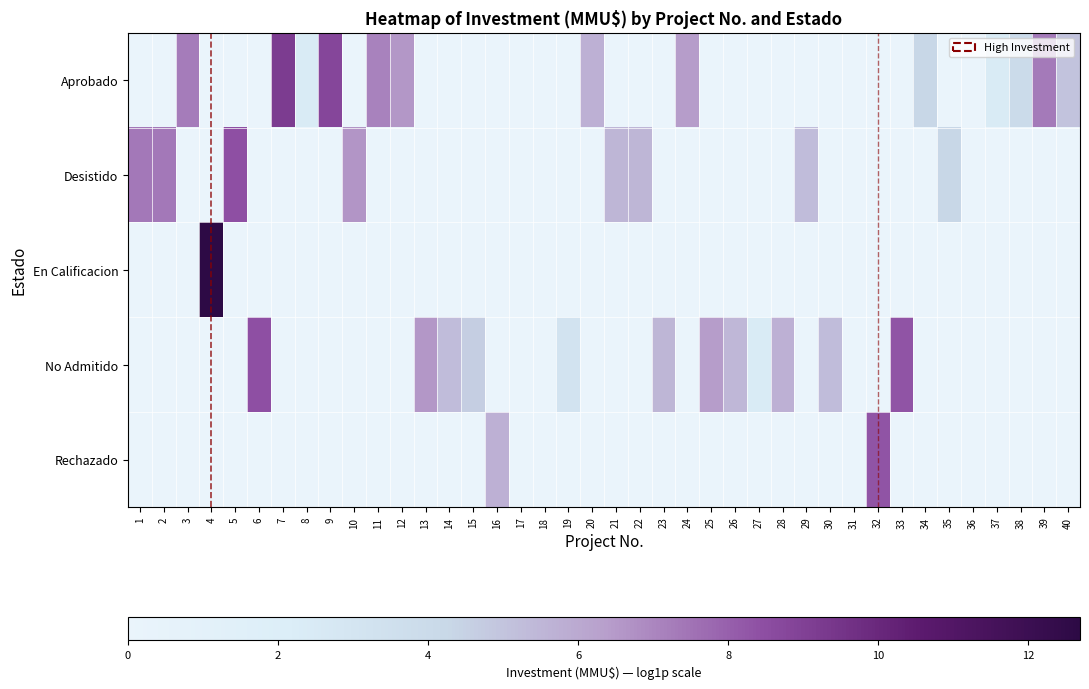

At 35, list the series in order from largest to smallest.

Desistido, Aprobado, En Calificacion, No Admitido, Rechazado